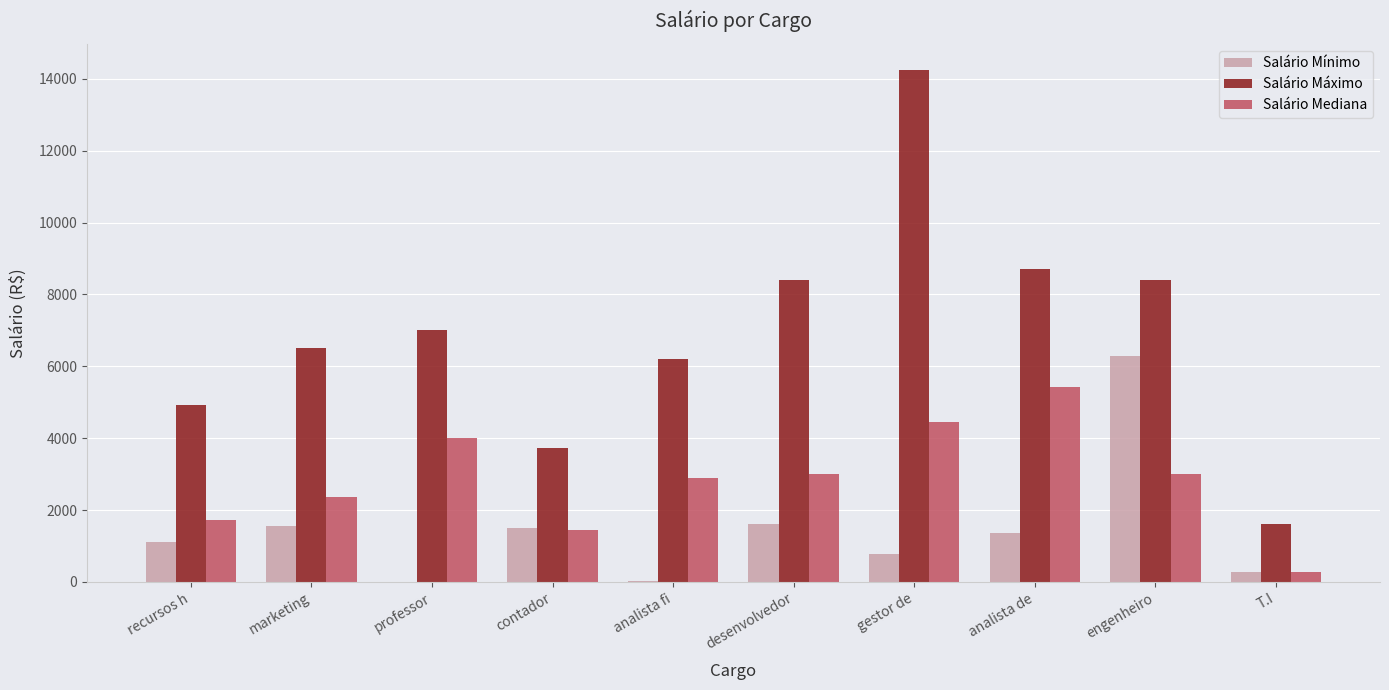

What is the greatest value displayed?

14258.0